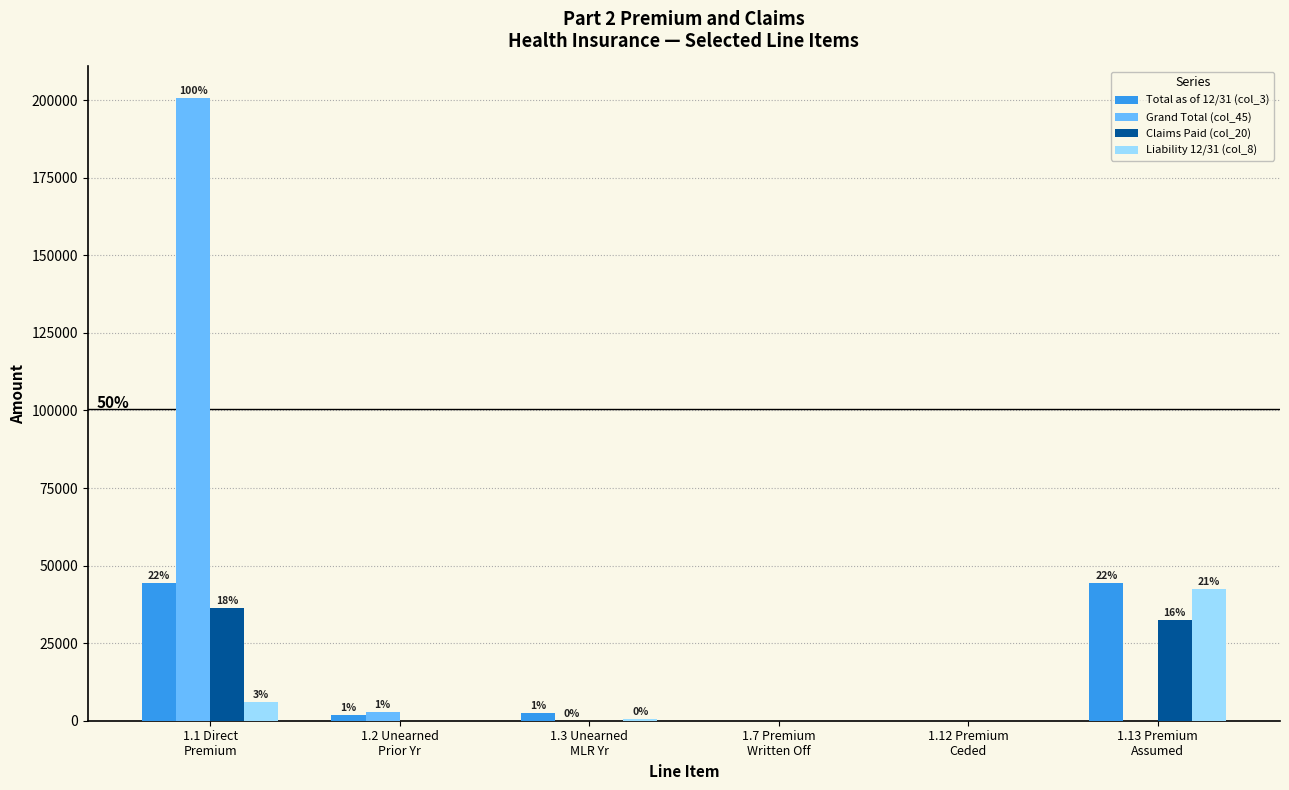

How many data points in Liability 12/31 (col_8) are above 490?

2